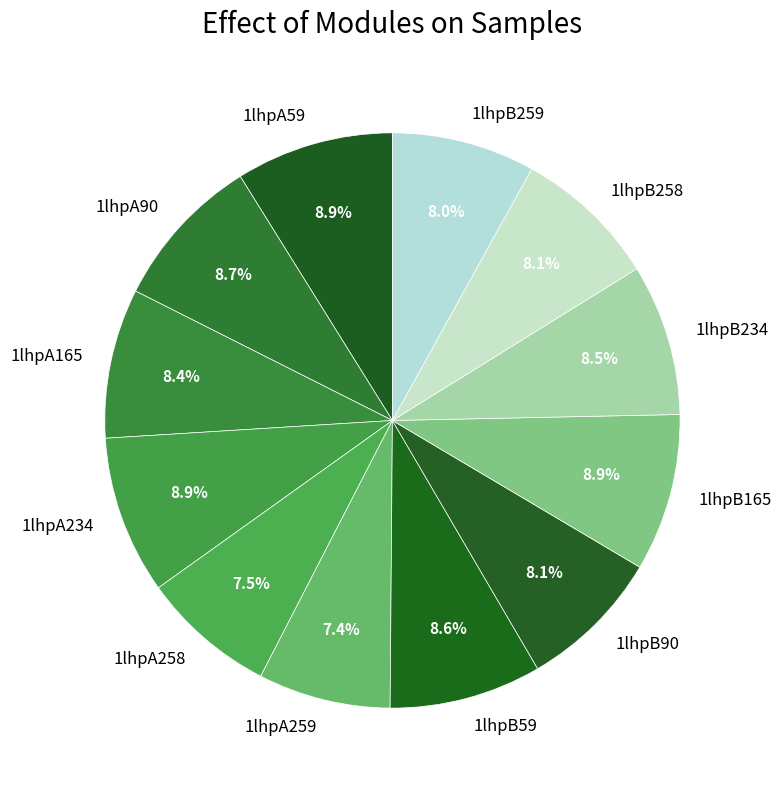

The 1lhpB165 slice represents 16% of the pie. True or false?

False